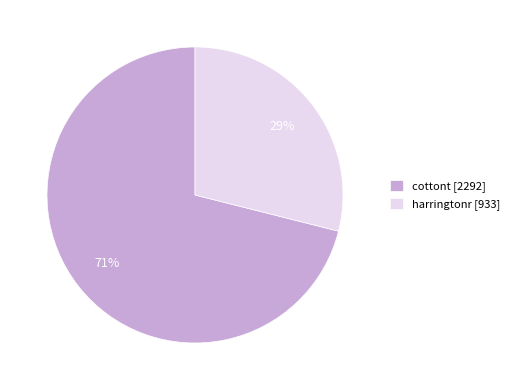

To the nearest percent, what portion does cottont represent?

71%